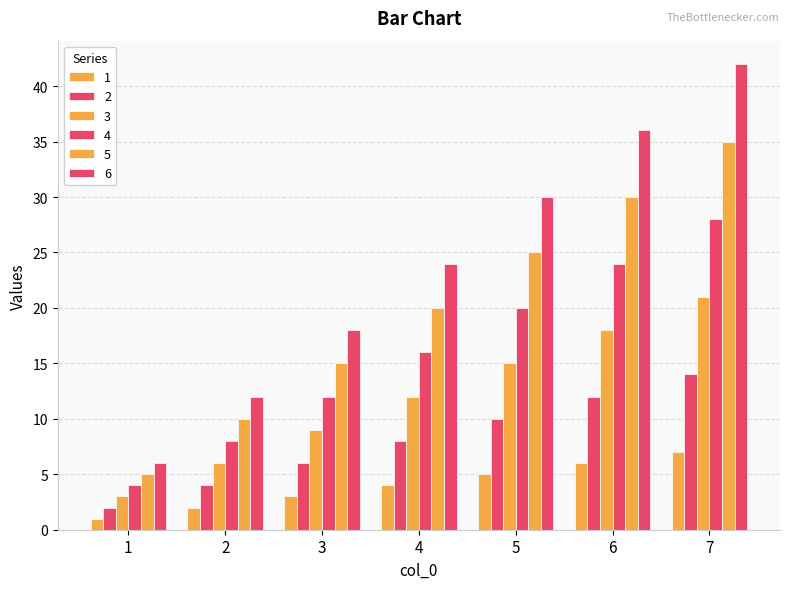

What is the sum of all 3 values?

84